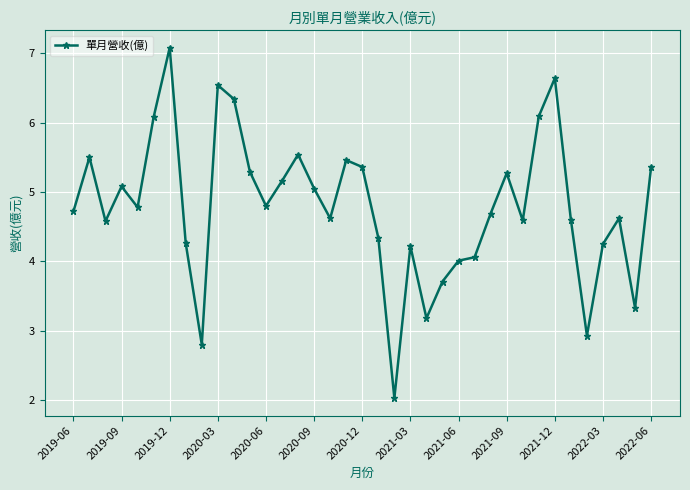

What is the greatest value displayed?

7.1